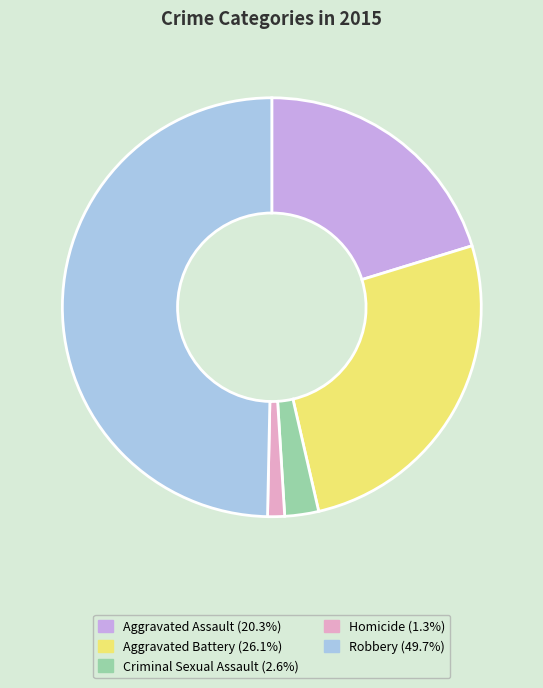

What is the ratio of the value at Robbery (49.7%) to the value at Aggravated Battery (26.1%)?

1.9